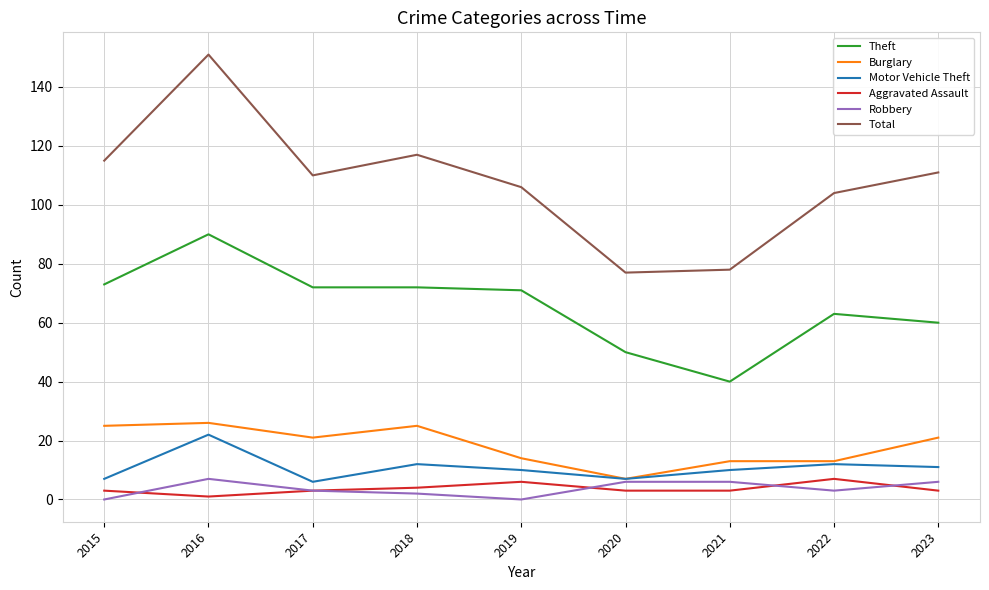

True or false: Theft and Robbery cross at least once.

False